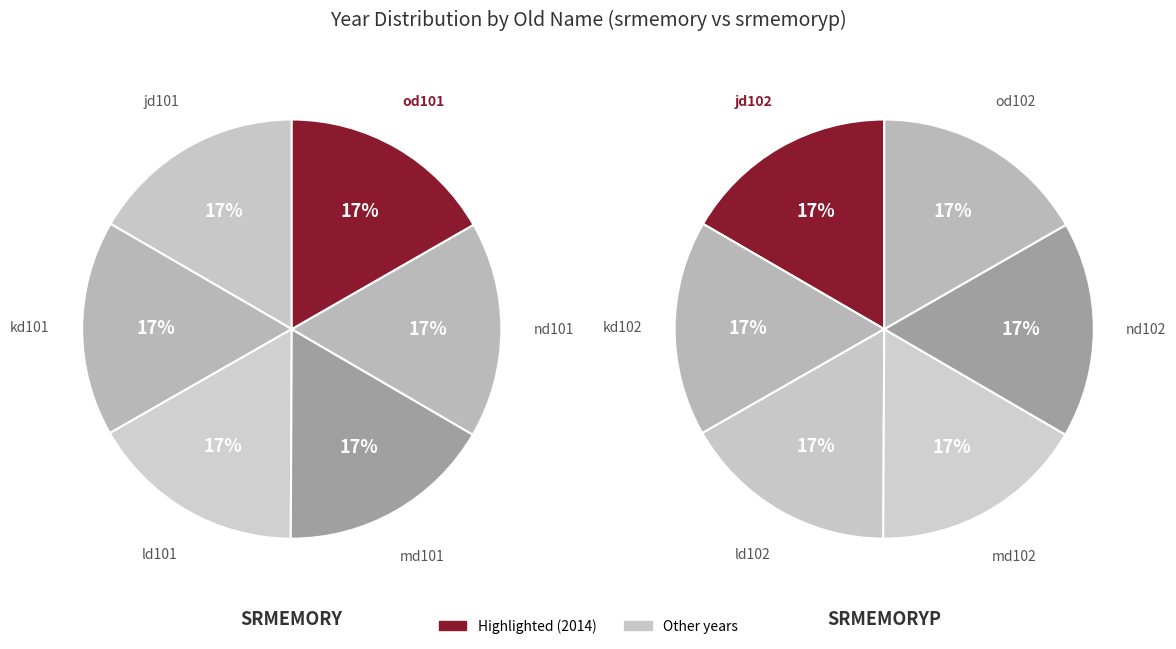

Does kd101 represent more than half of the total?

No